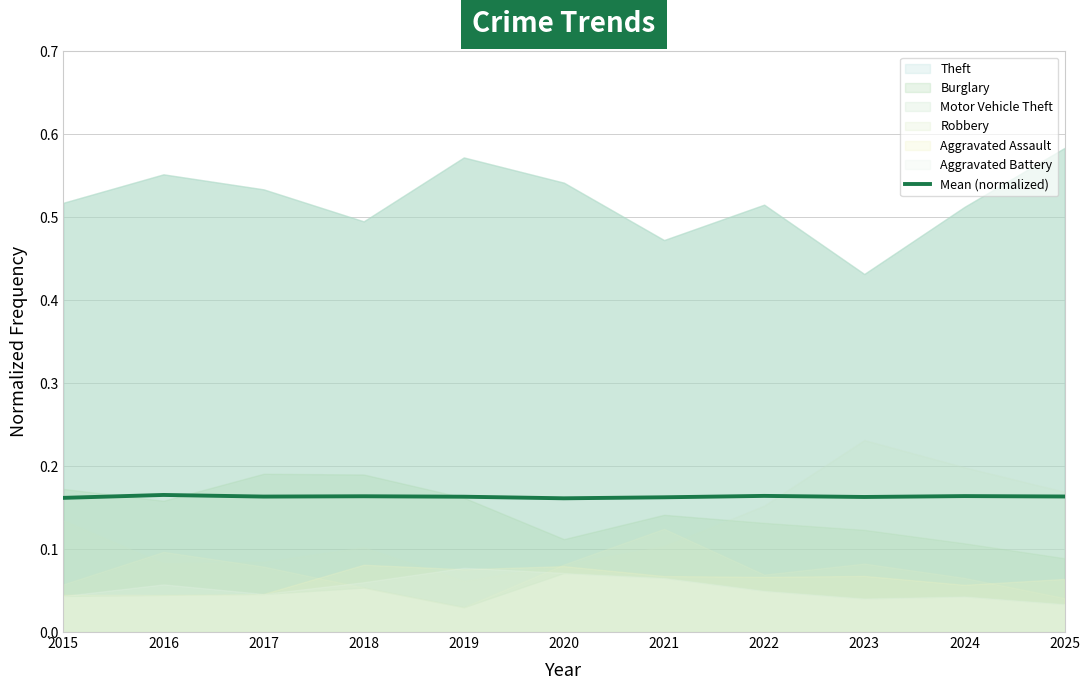

What value does the data have at 2015?

0.2